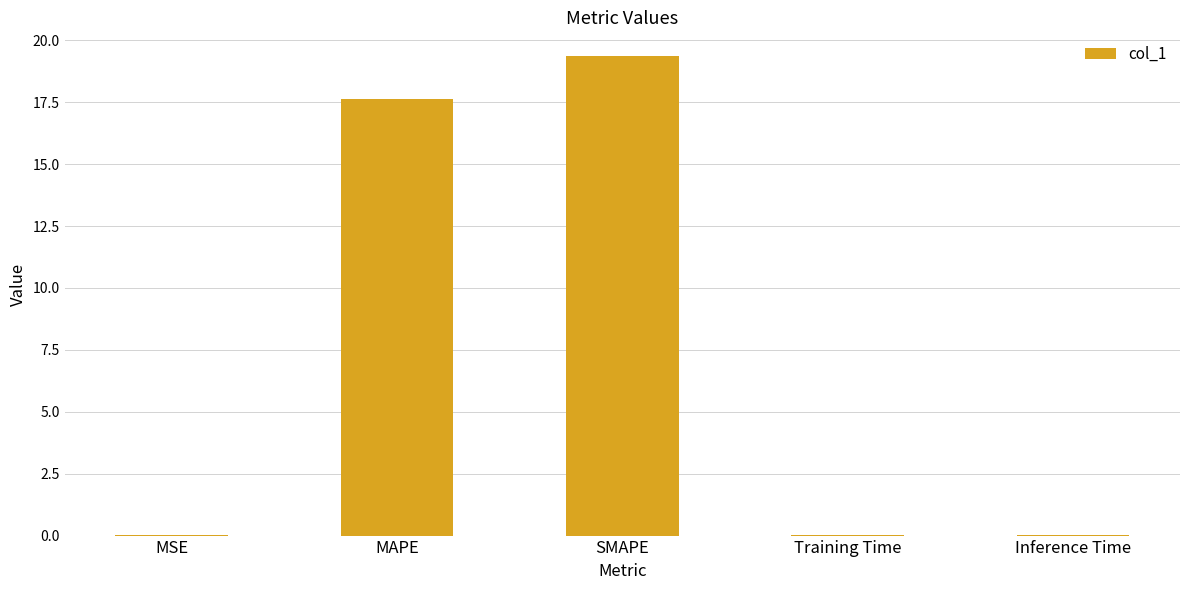

What is the sum of all values?

37.0